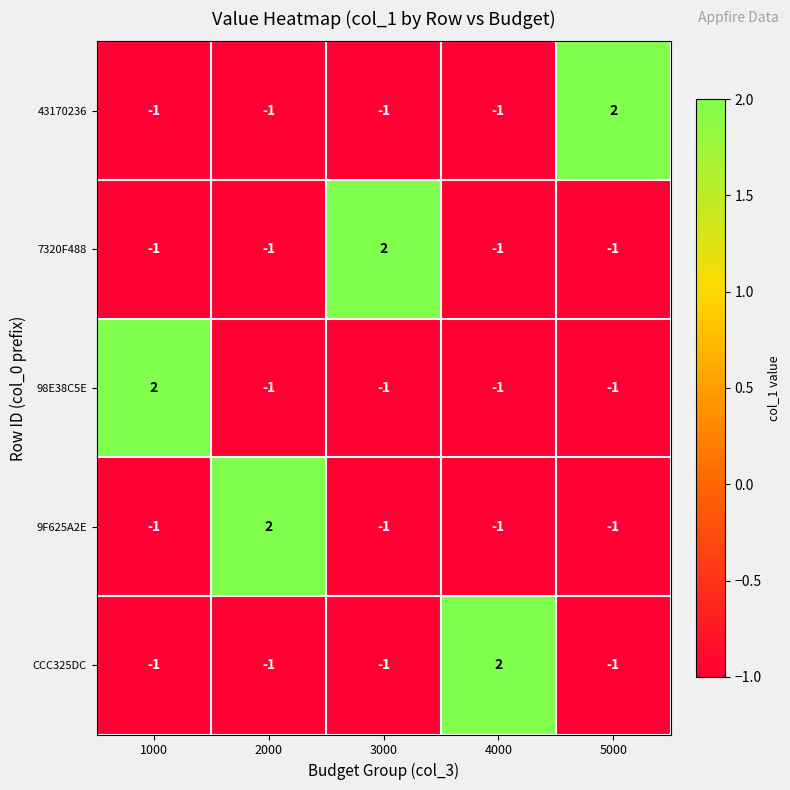

What is the difference between the highest and lowest values at 5000?

3